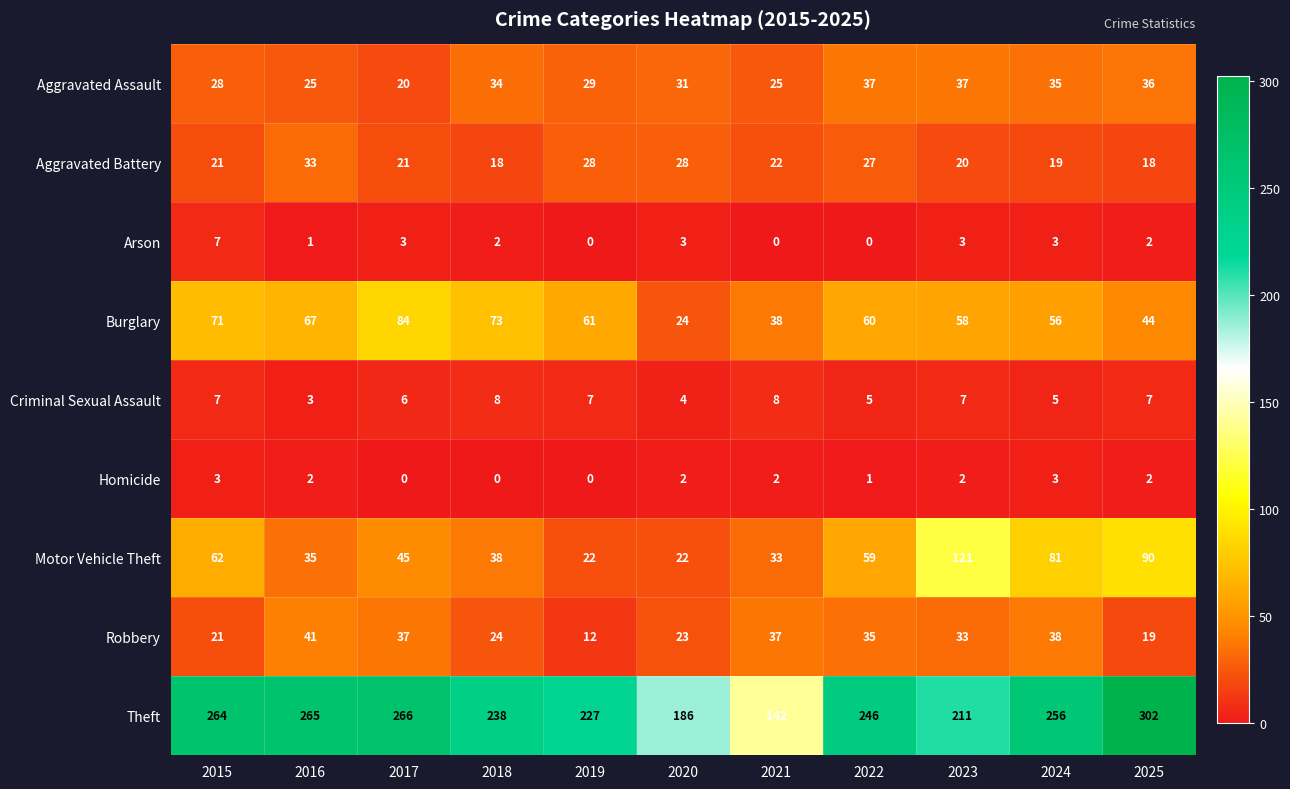

What is the difference between the maximum and minimum values in the Aggravated Assault series?

17